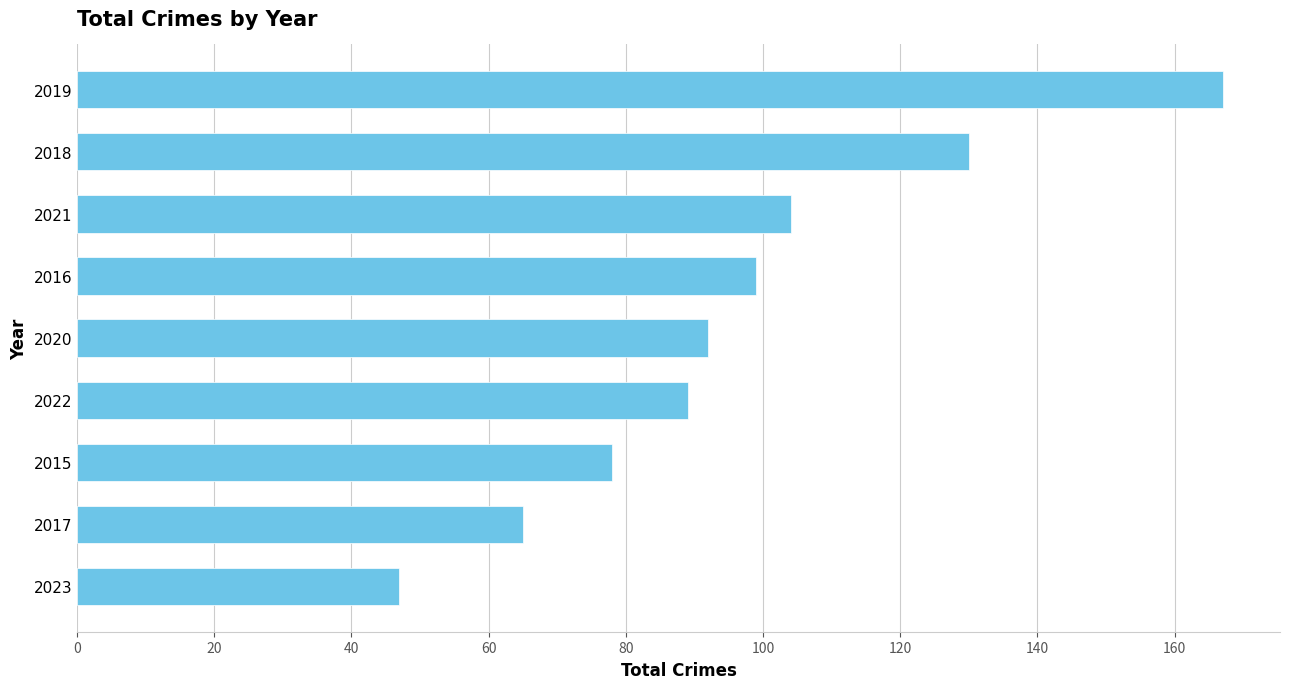

The value at 2022 is 89. True or false?

True